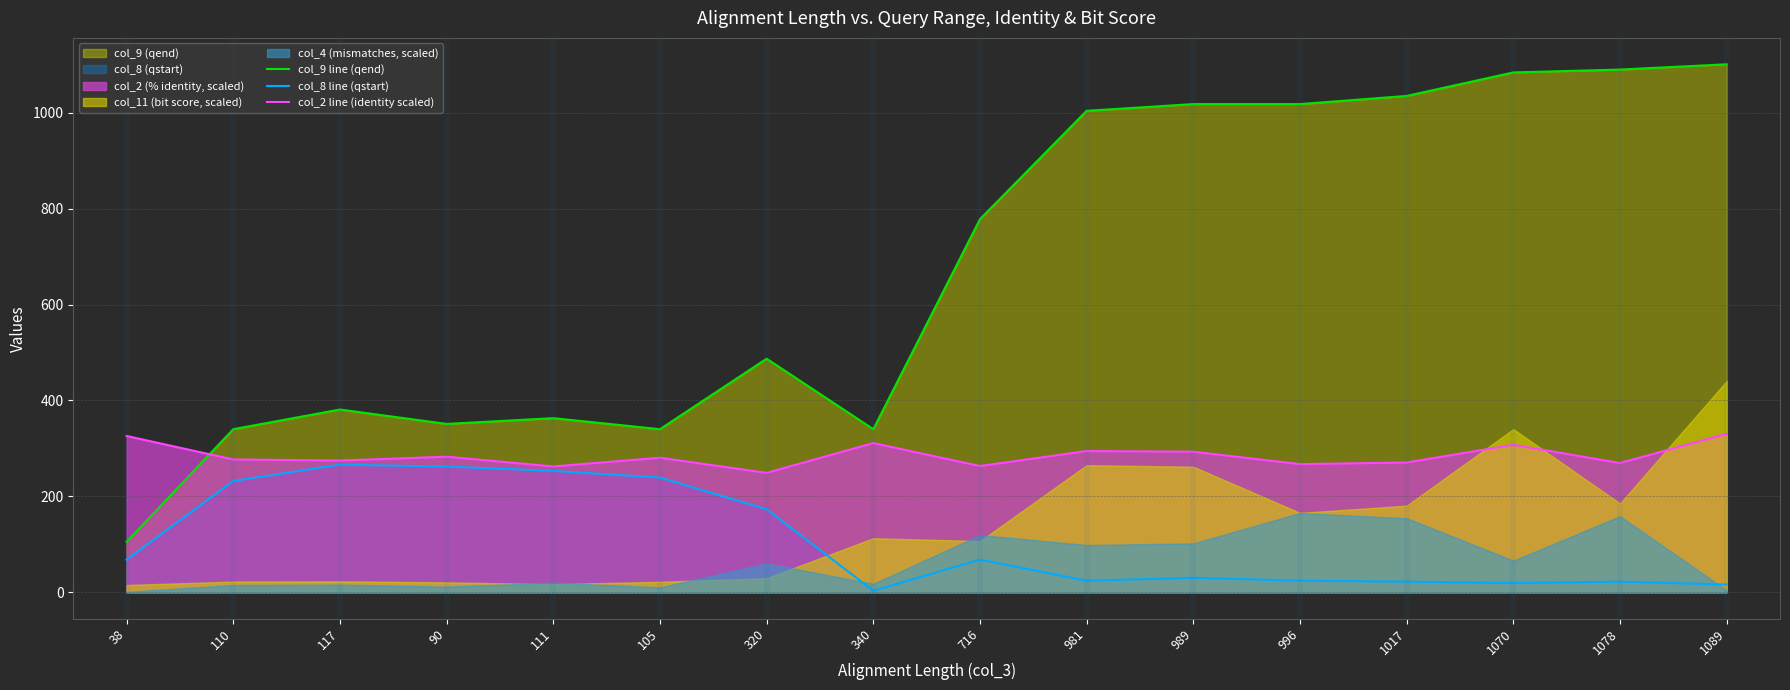

What position from the right is 1017?

4